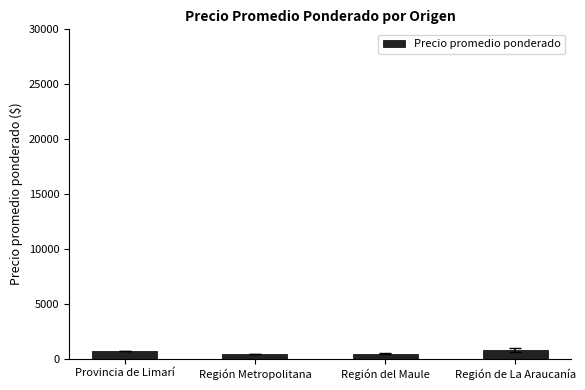

What is the ratio of the value at Región Metropolitana to the value at Provincia de Limarí?

0.6